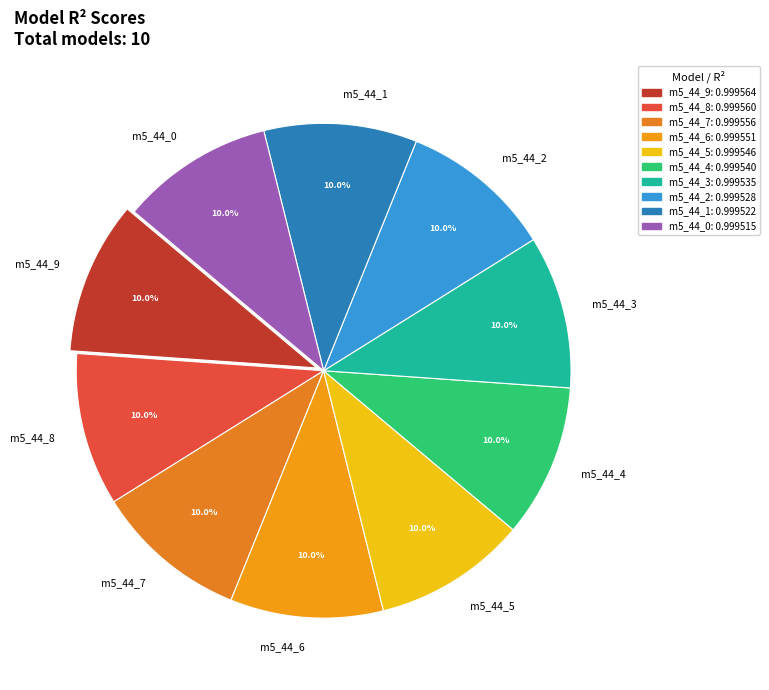

Count the number of slices in the pie.

10